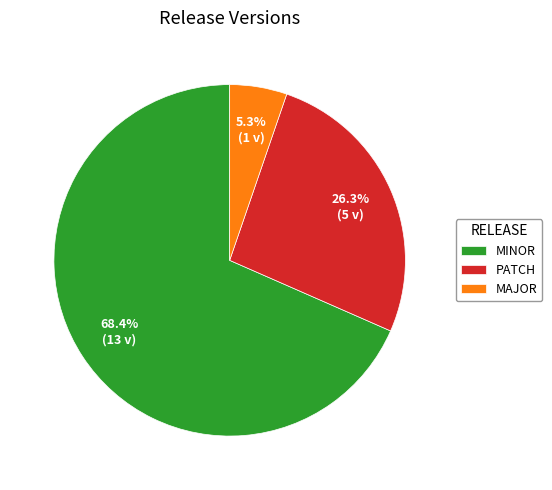

Is it true that MINOR is 60% of the pie?

False